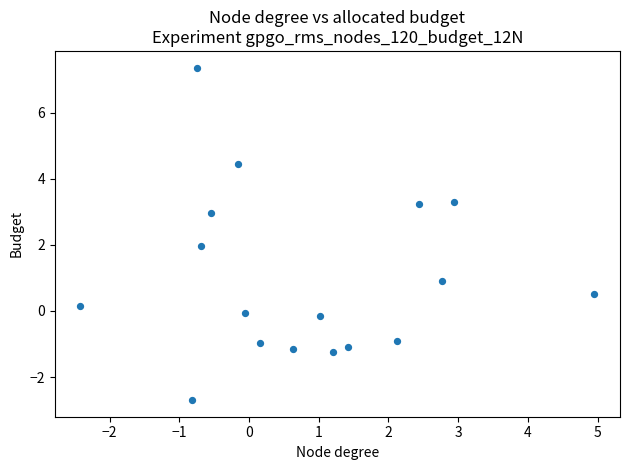

What is the range of Y values (max minus min)?

10.1